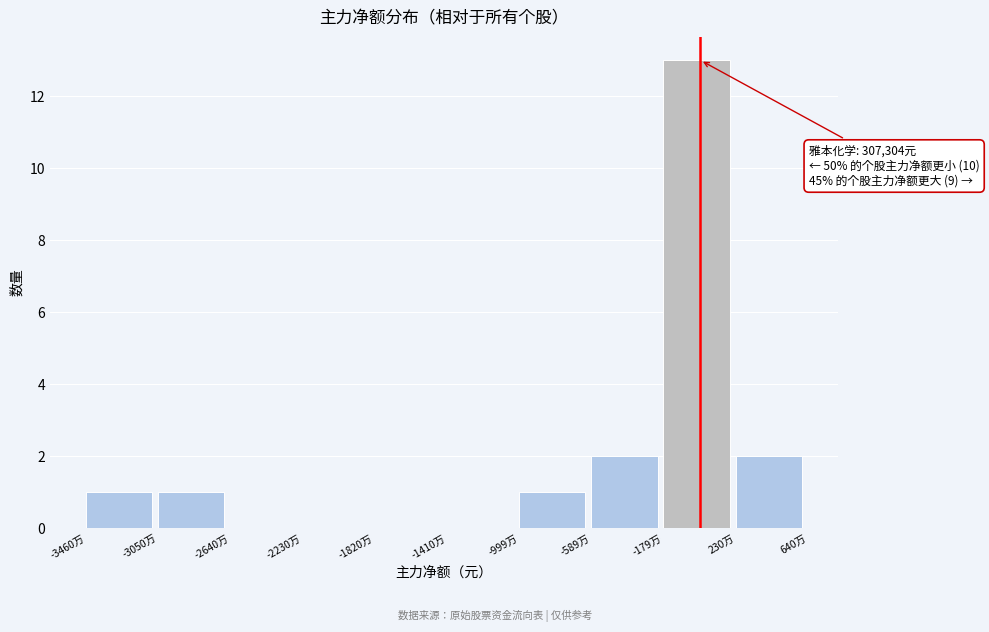

Reading right to left, extract all data points from this chart.

230万=2	-179万=13	-589万=2	-999万=1	-1410万=0	-1820万=0	-2230万=0	-2640万=0	-3050万=1	-3460万=1